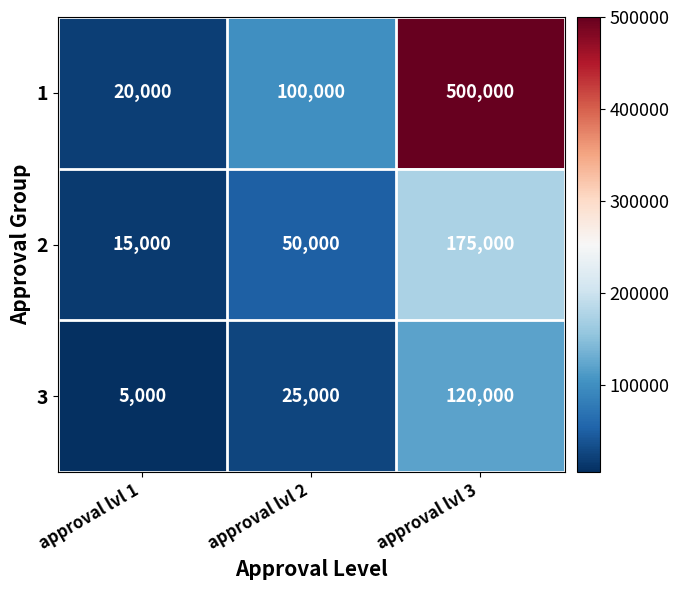

Which series has the widest spread of values?

1